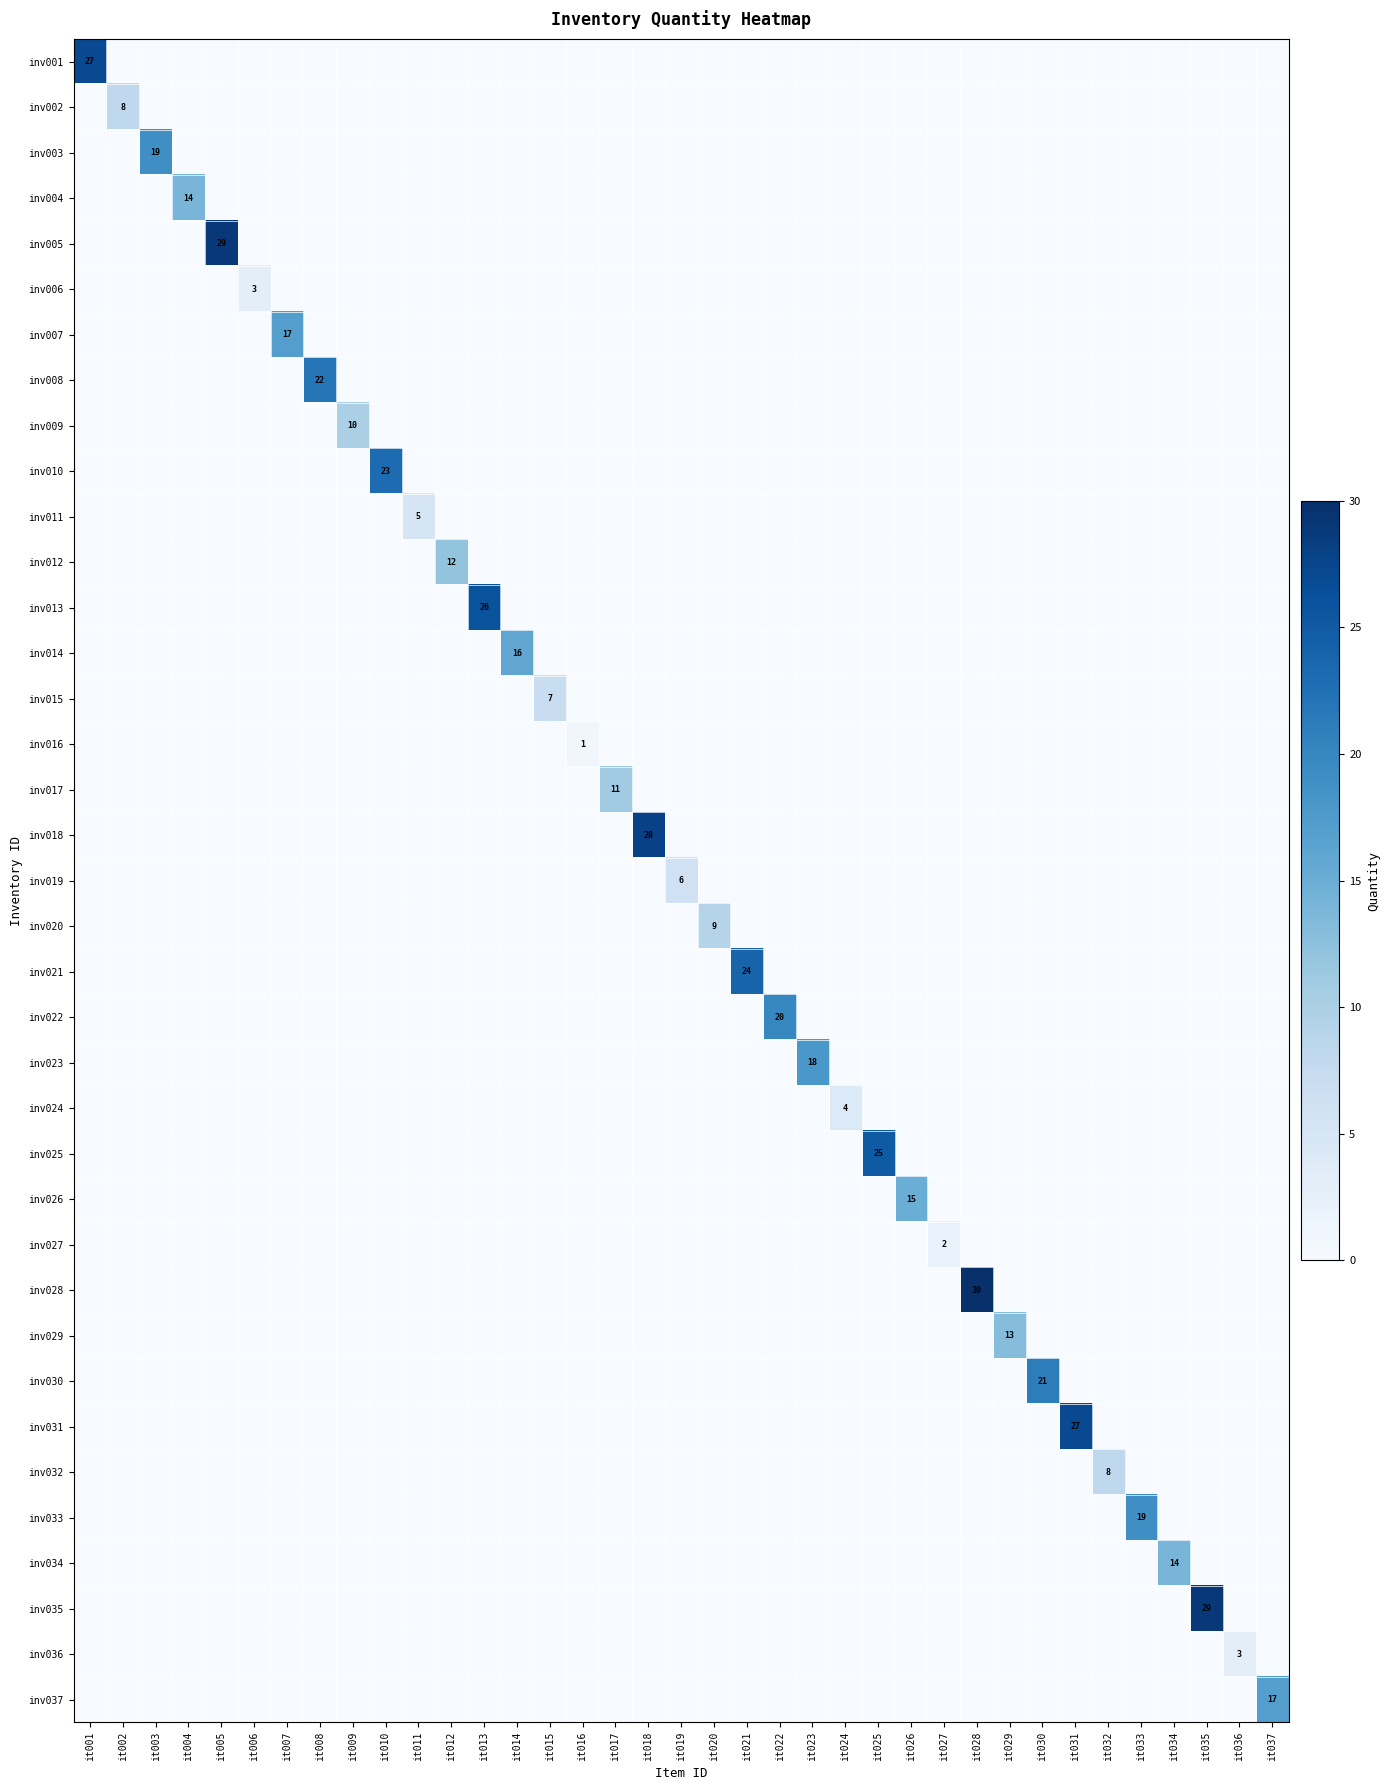

True or false: inv003 has a value of 0 at it034.

True